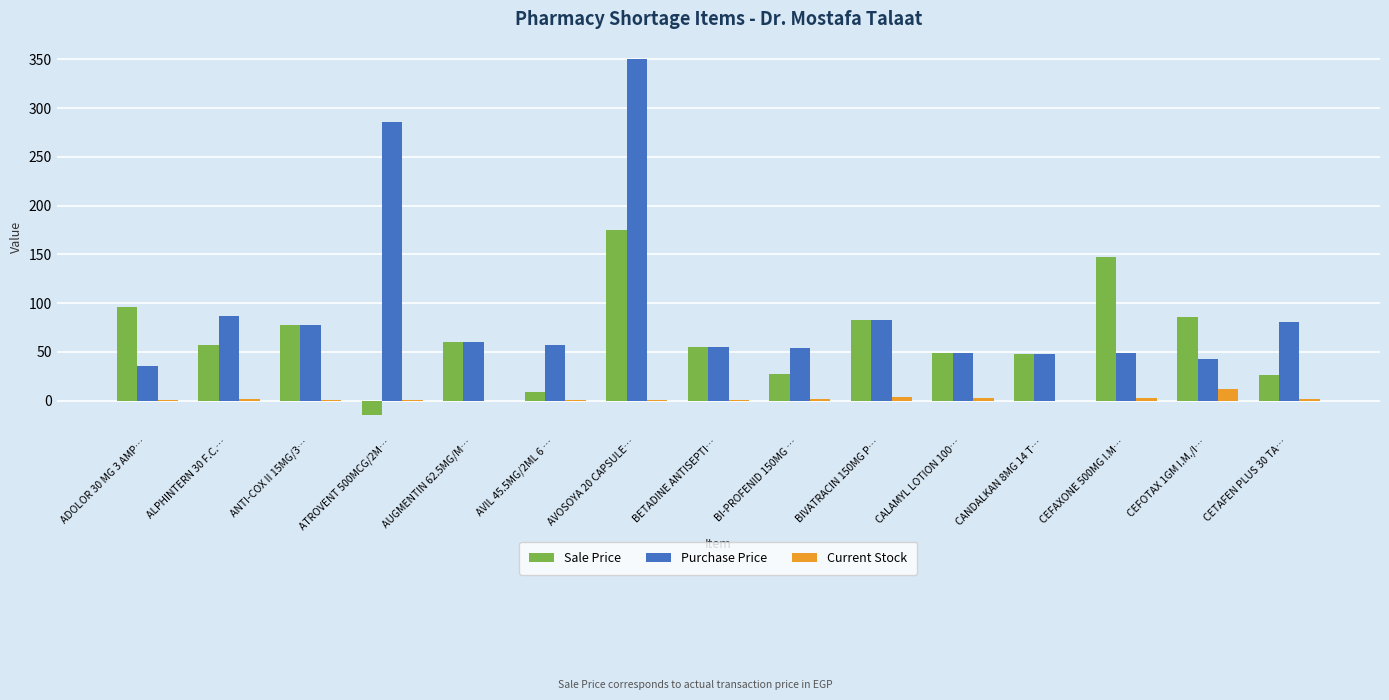

How many categories are shown in the chart?

15